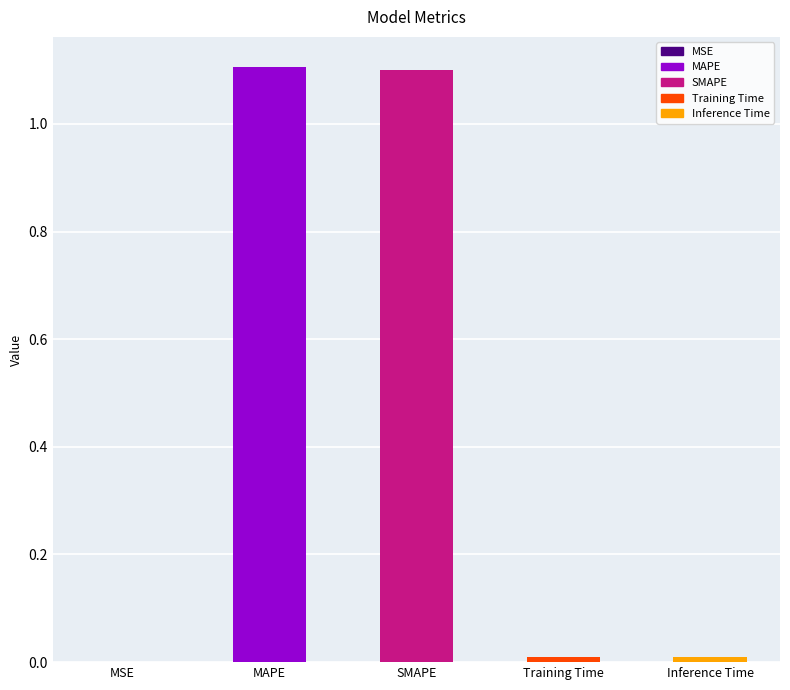

True or false: the data shows 1.1 at MAPE.

True